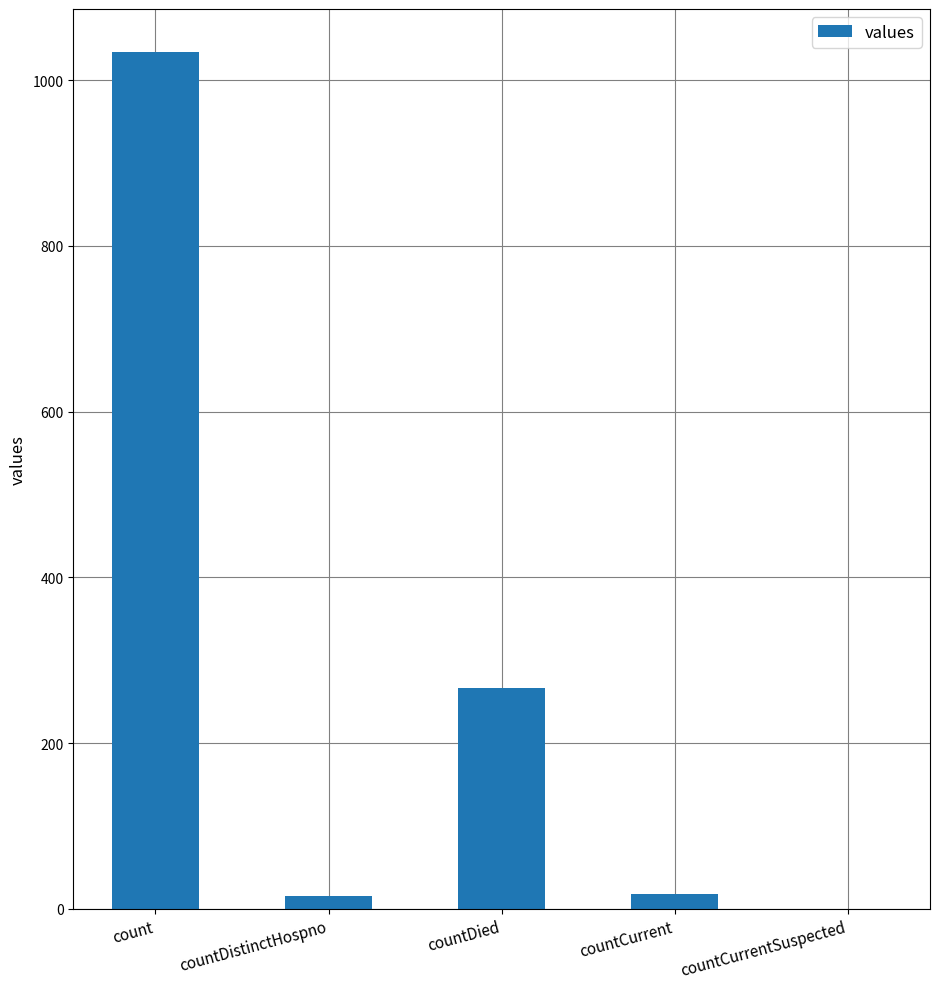

At which label does the data first exceed 18?

count